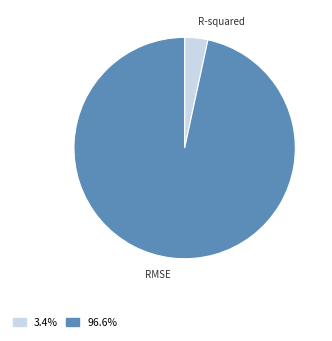

Between RMSE and R-squared, which is larger?

RMSE